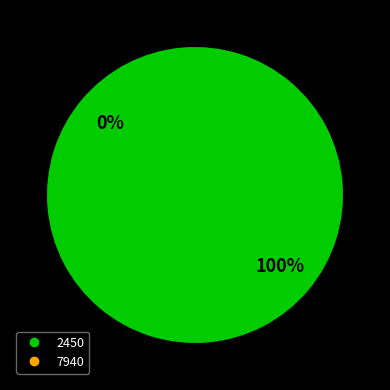

Does any single category account for the majority?

Yes